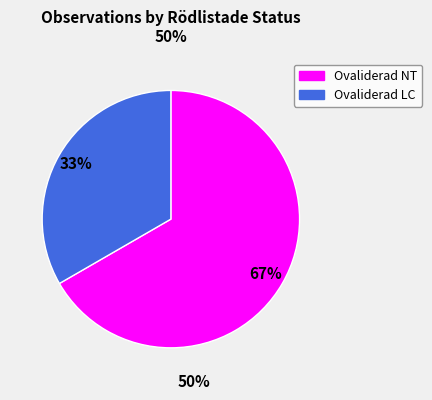

To the nearest percent, what is the average slice percentage?

50%